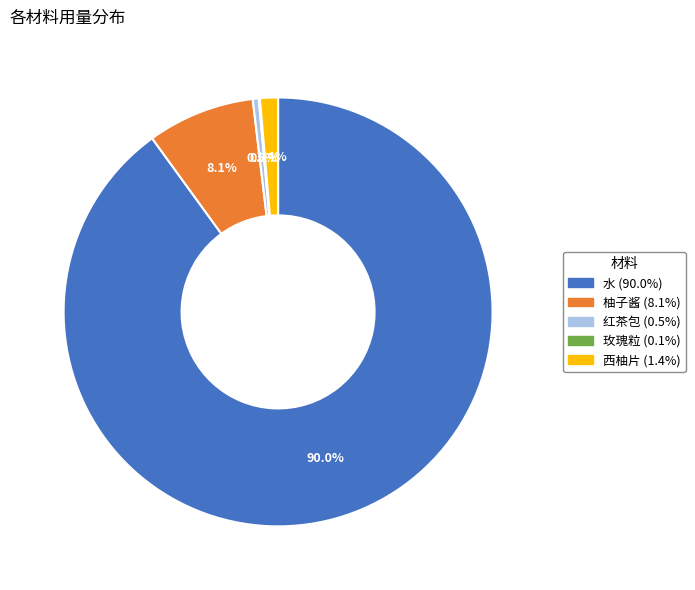

What is the largest slice in the pie chart?

水